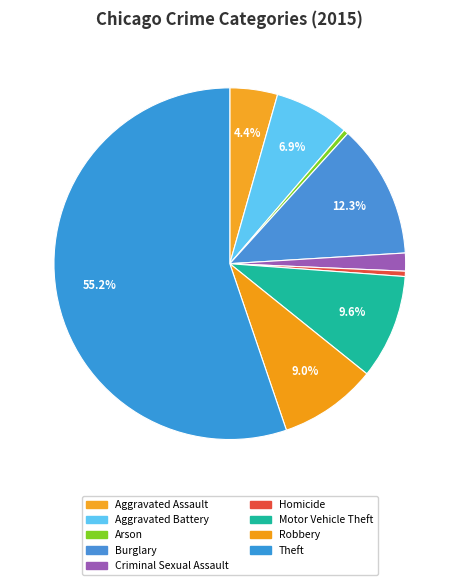

Approximately how many times larger is the value at Arson compared to Homicide?

0.9